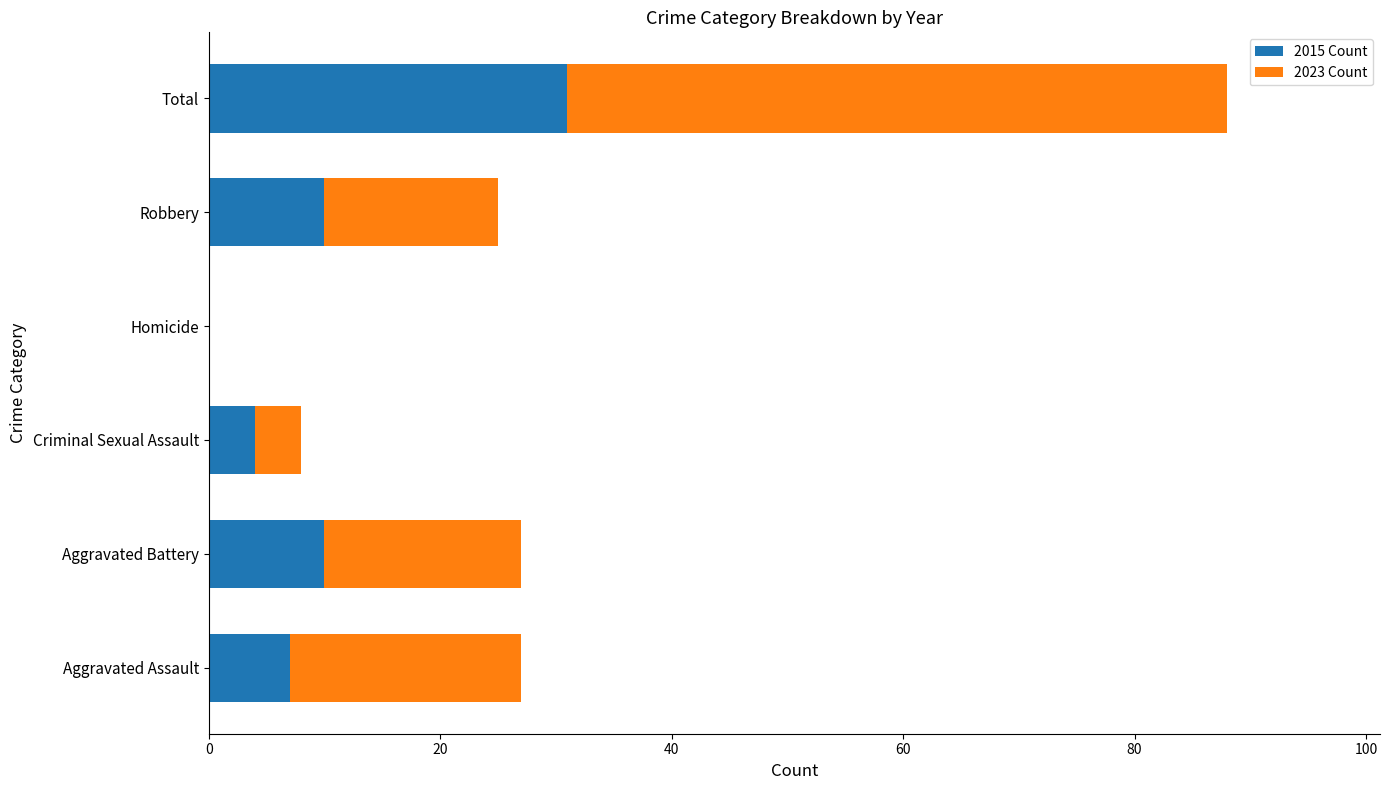

What are all the series names shown in the legend?

2015 Count, 2023 Count